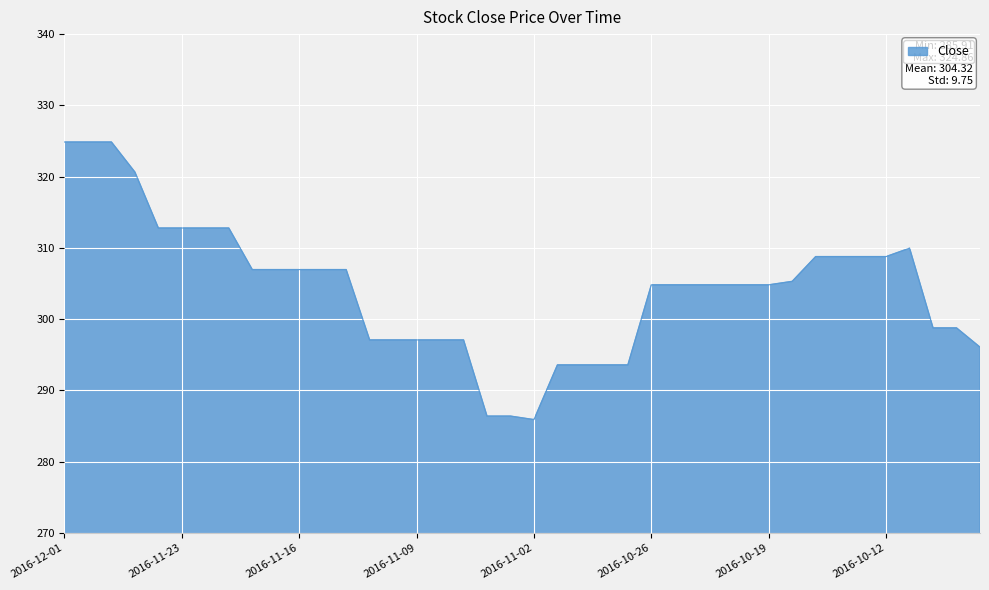

What is the greatest value displayed?

324.9